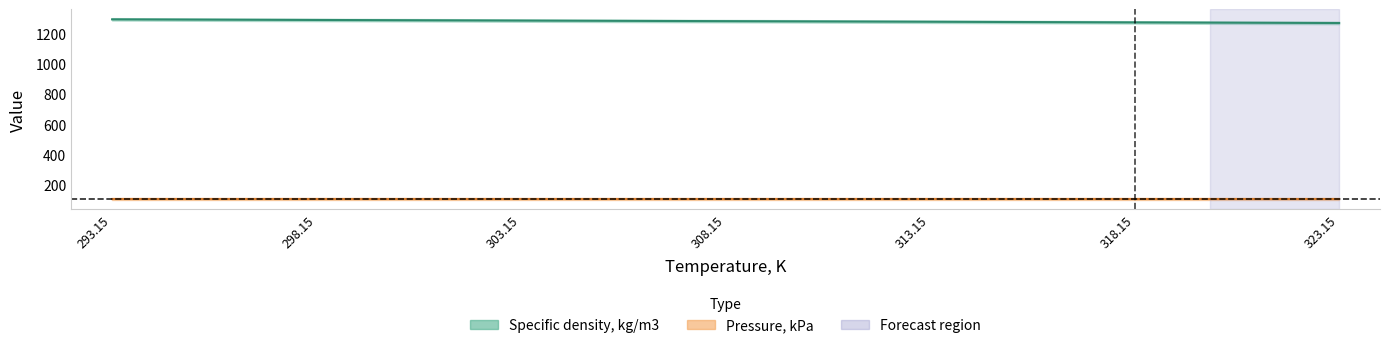

Reading left to right, extract all data points from this chart.

293.15=1296.7	298.15=1292.6	303.15=1288.6	308.15=1284.7	313.15=1280.8	318.15=1276.4	323.15=1272.4